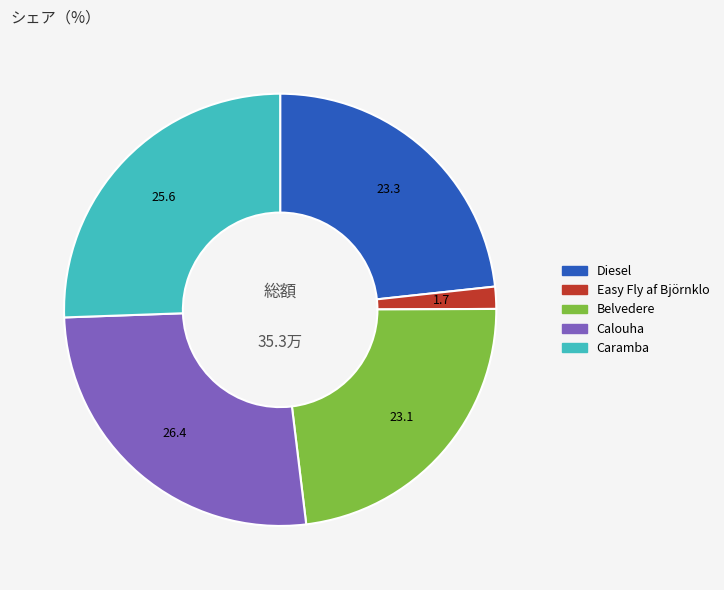

True or false: Calouha accounts for 33% of the total.

False